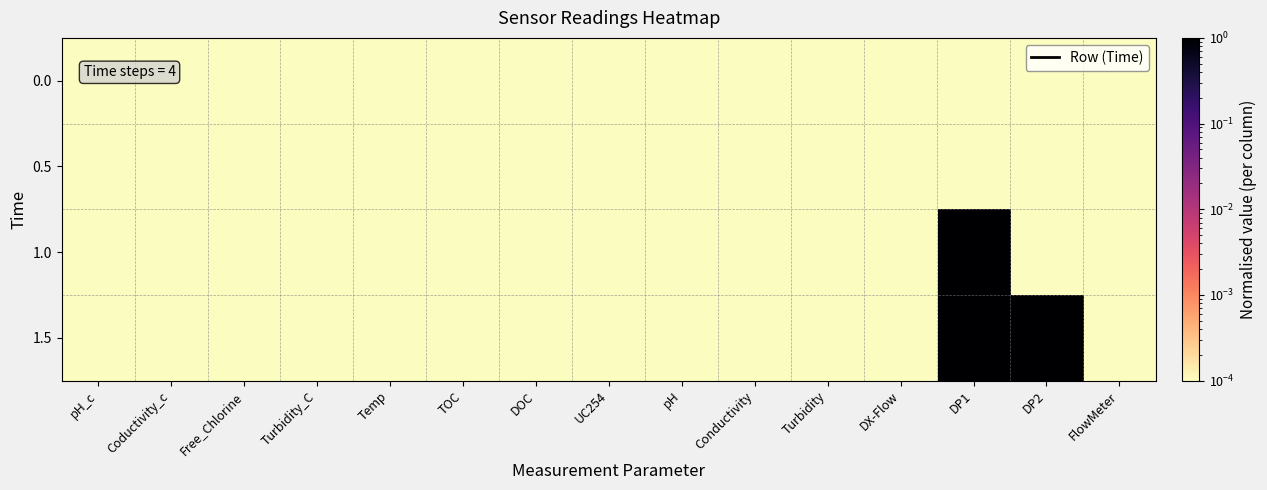

Rank the series at Conductivity from lowest to highest value.

0.0, 0.5, 1.0, 1.5